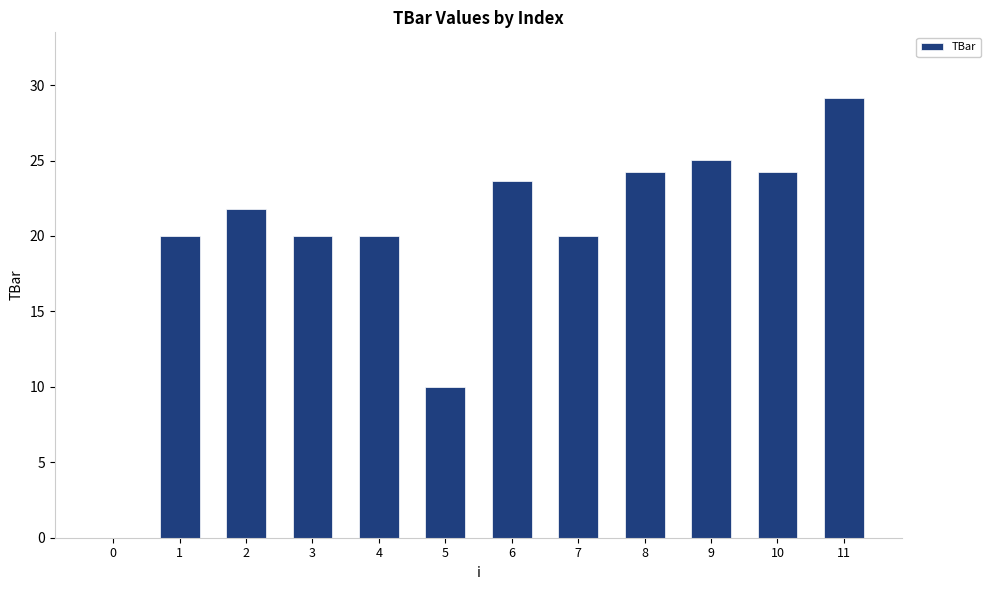

What is the change in value from 4 to 10?

+4.2